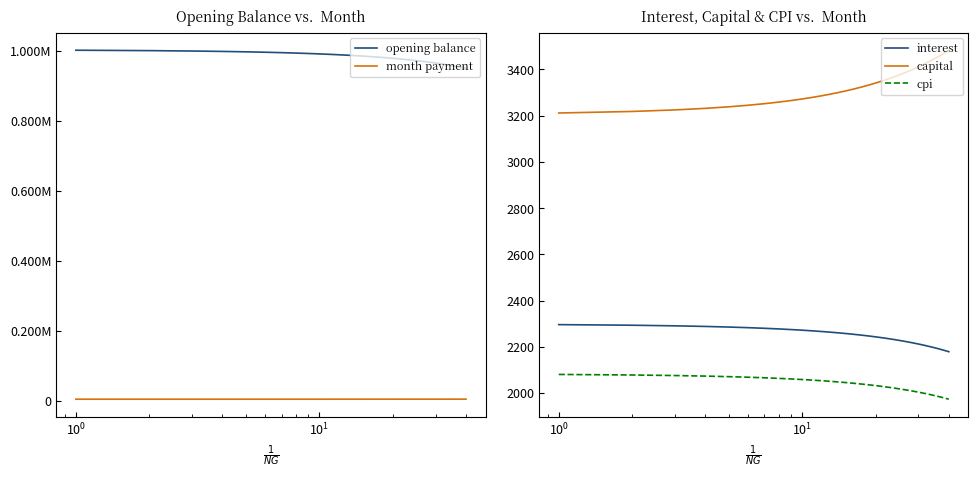

What is the maximum value for interest?

2296.4